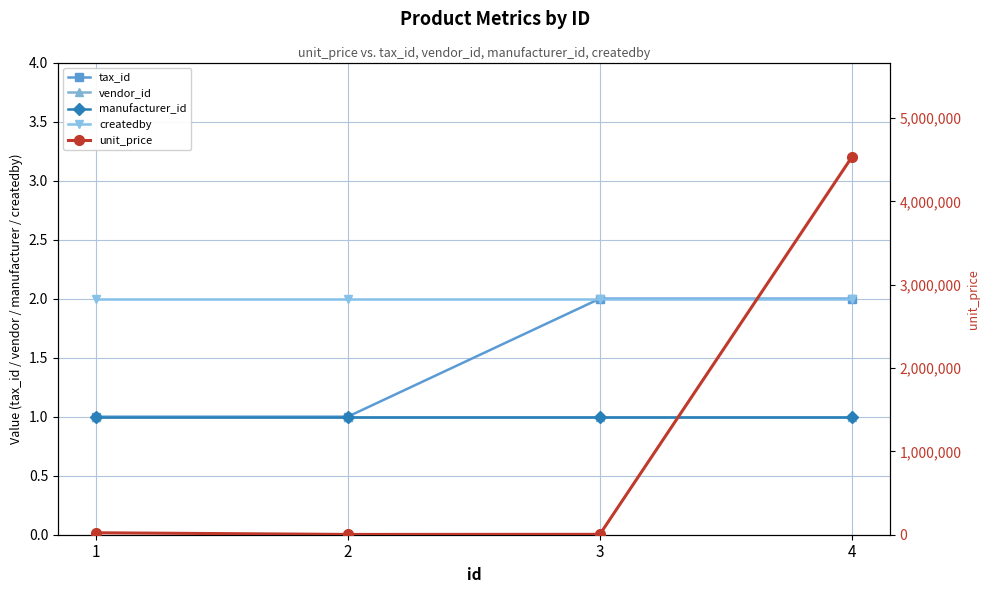

What is the sum of the createdby values at 4 and 1?

4